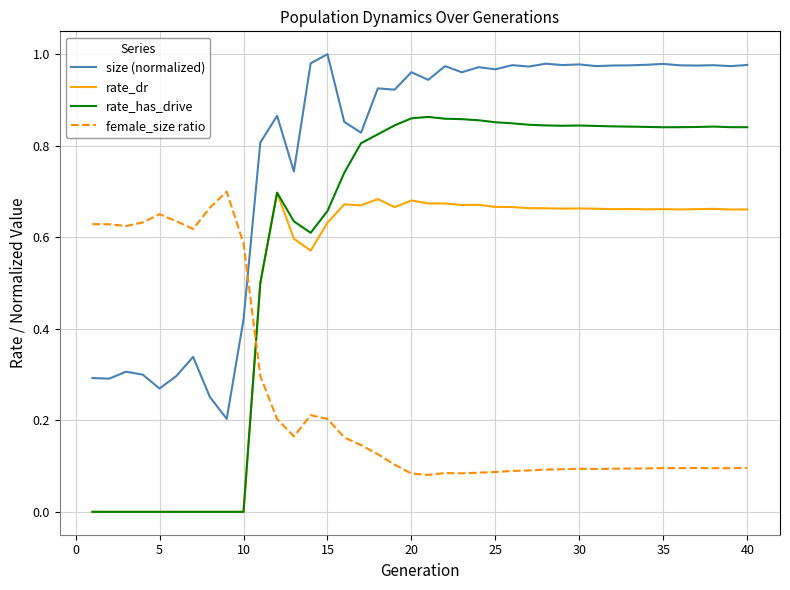

Which series has the largest range (max minus min)?

rate_has_drive